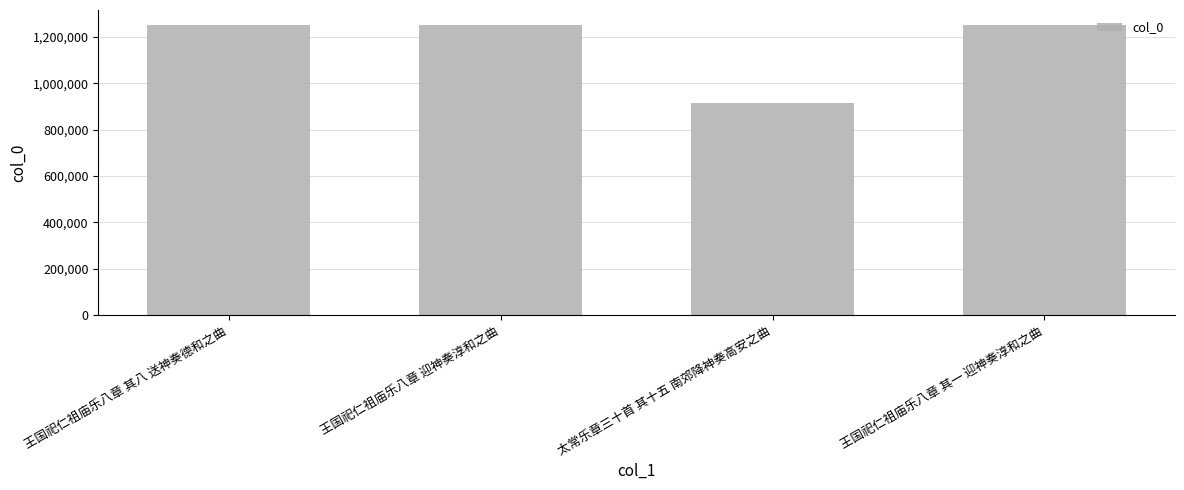

What position from the right is 太常乐章三十首 其十五 南郊降神奏高安之曲?

2